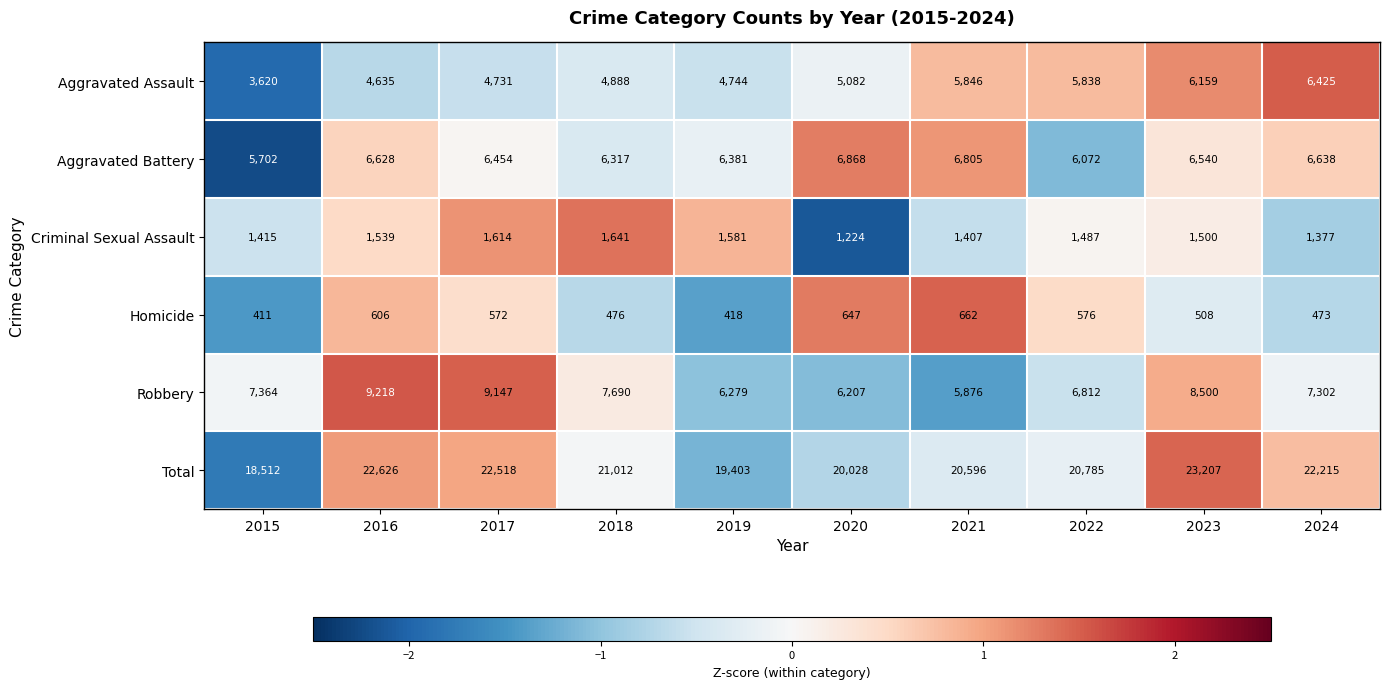

Which label corresponds to the smallest value in the chart?

2015